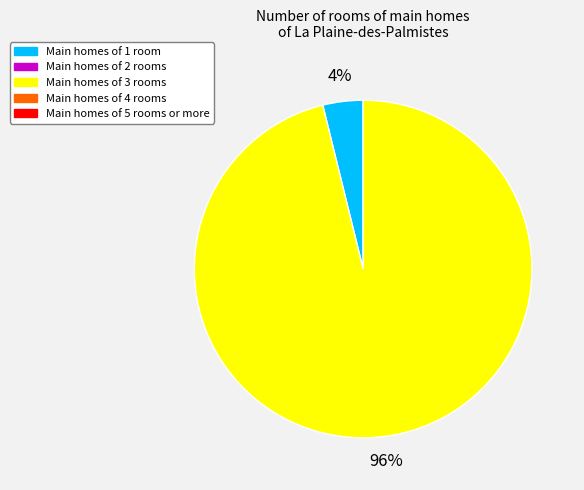

Does any single category account for the majority?

Yes